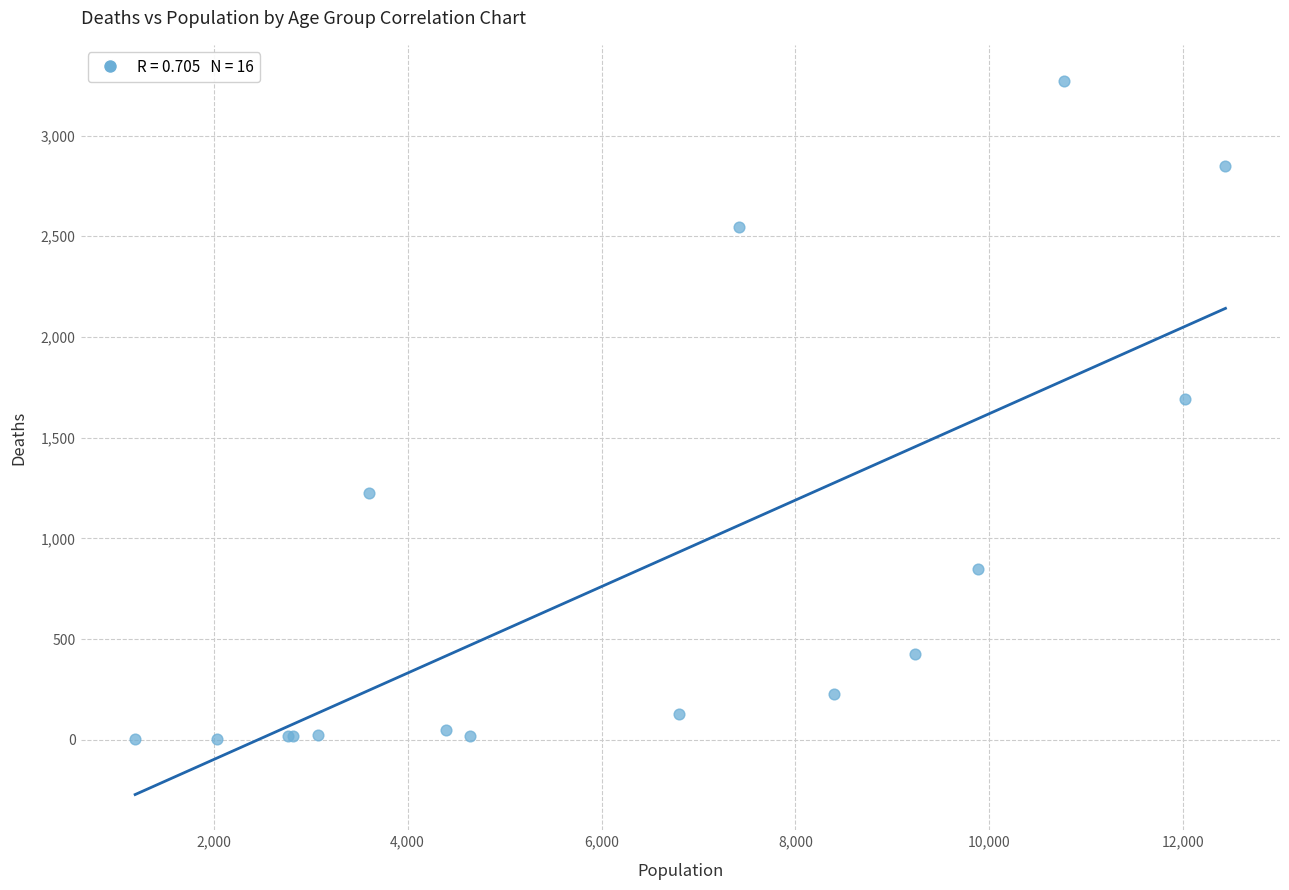

What Y value in the scatter plot is closest to 1638?

1690